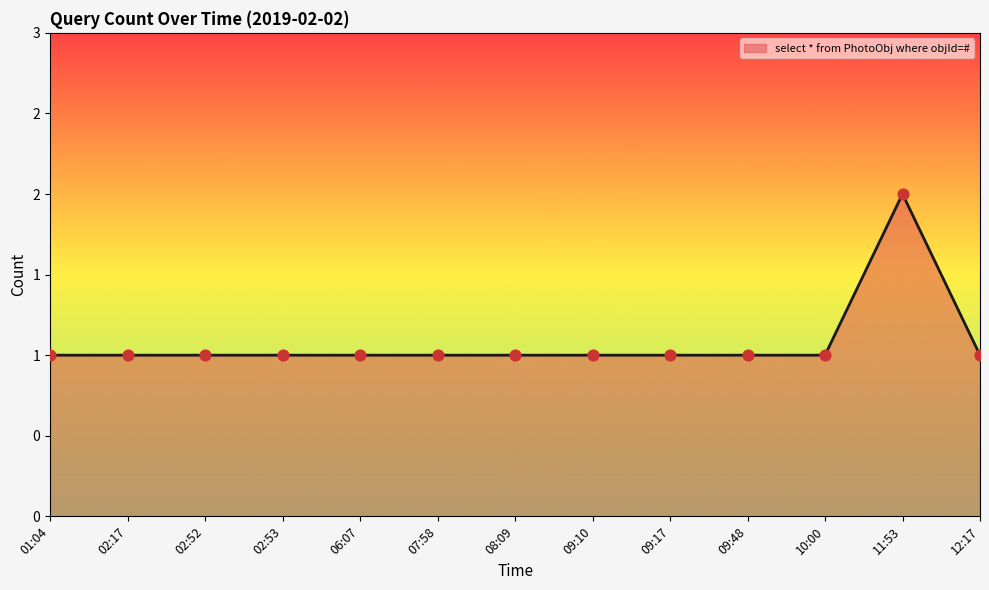

Approximately how many times larger is the value at 02:53 compared to 07:58?

1.0